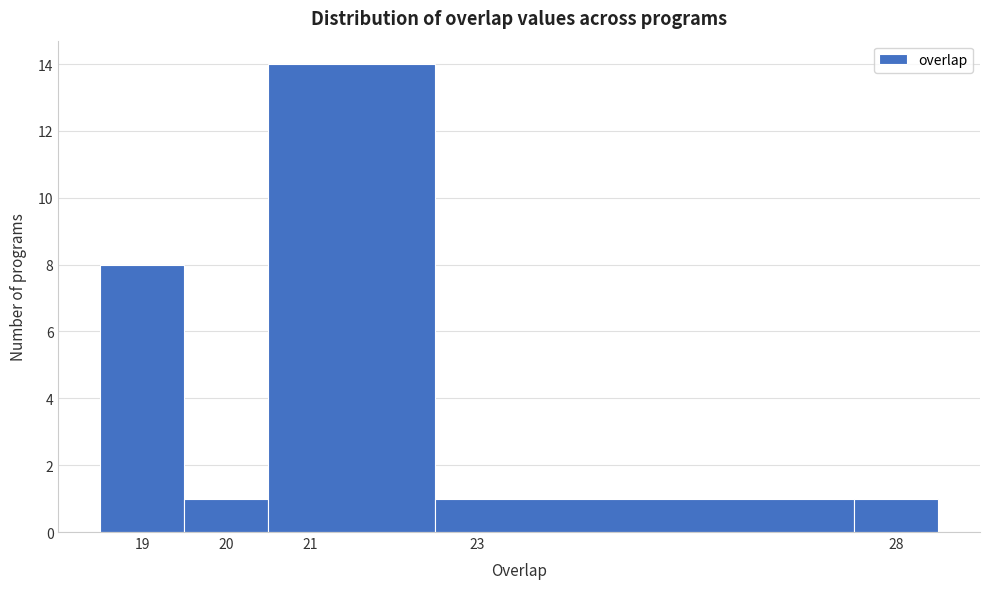

Over which range of the x-axis is the bar tallest?

20.5 to 22.5